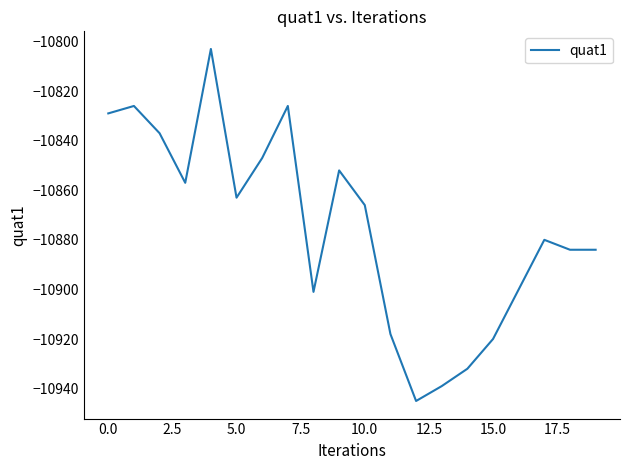

Is this an area chart (filled region under the line)?

No